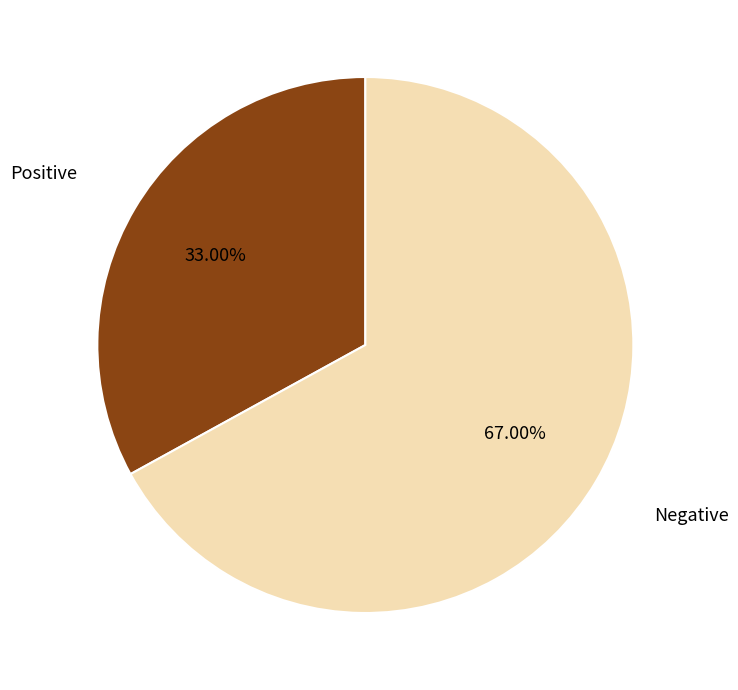

Between Negative and Positive, which is larger?

Negative